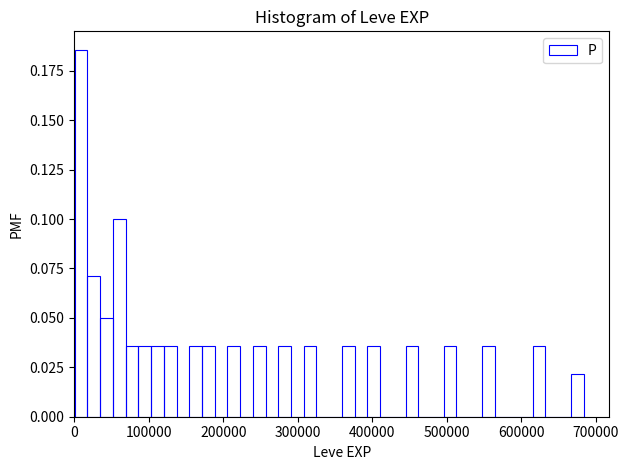

Read against the x-axis, roughly where is the centre of the tallest bar?

10000